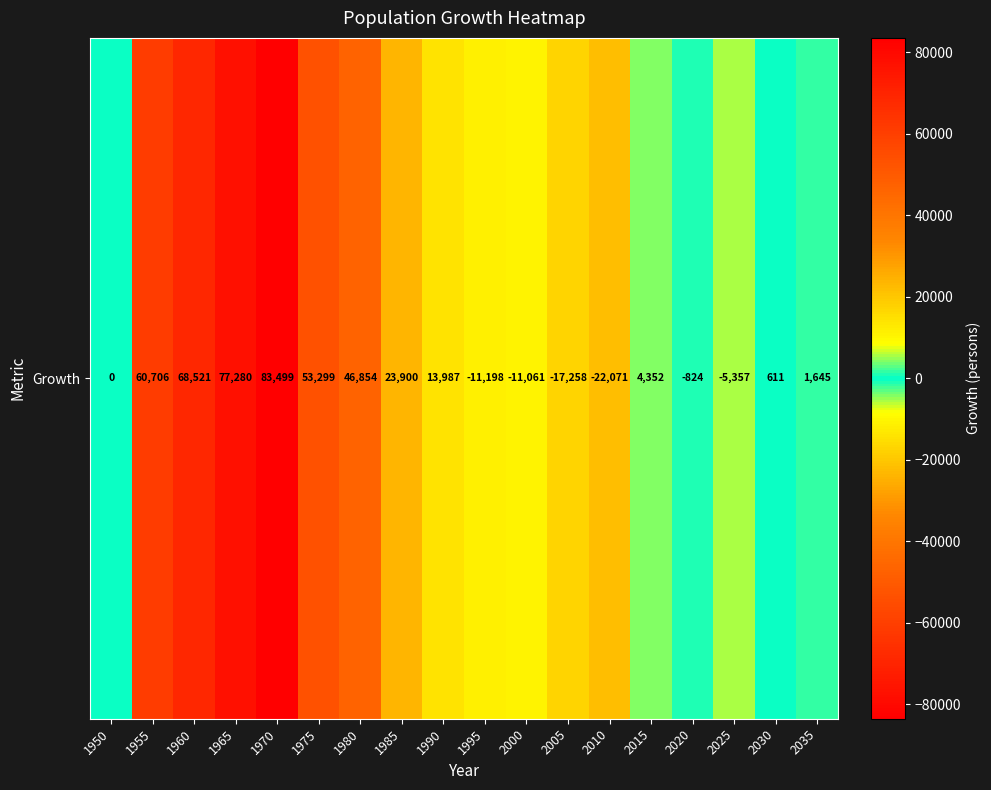

Where is the data nearest to the value 30714?

1985